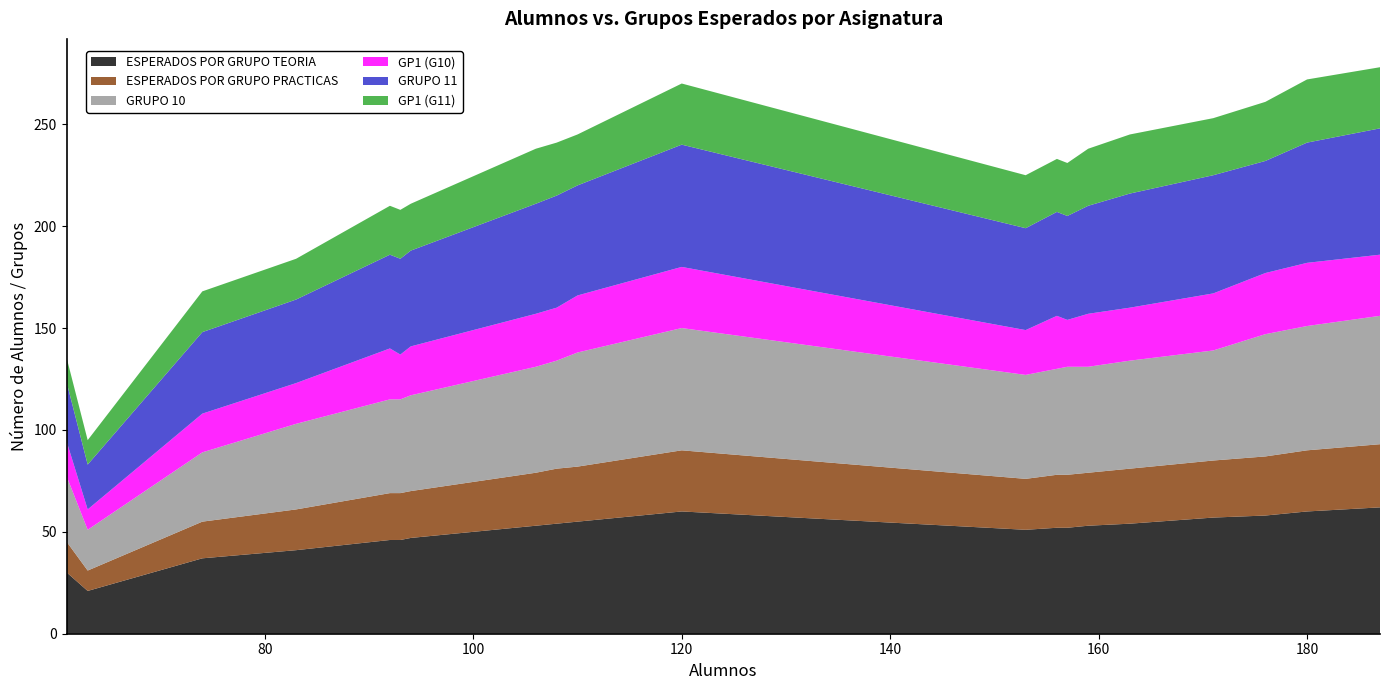

Reading left to right, transcribe all the data shown in this chart.

ESPERADOS POR GRUPO TEORIA: PROGRAMACIÓN CONCURRENTE Y TIEMPO REAL=54	INTERACCIÓN PERSONA-ORDENADOR I=30	SISTEMAS DISTRIBUIDOS=46	ARQUITECTURA DE COMPUTADORES=37	INGENIERÍA DEL SOFTWARE II=47	ORGANIZACIÓN DE COMPUTADORES=60	BASES DE DATOS=55	ESTRUCTURA DE COMPUTADORES=58	ESTRUCTURA DE DATOS=53	METODOLOGÍA DE LA PROGRAMACIÓN=46	SISTEMAS INTELIGENTES=41	ASPECTOS PROFESIONALES DE LA INFORMÁTICA=21	CÁLCULO Y MÉTODOS NUMÉRICOS=54	FUNDAMENTOS FÍSICOS DE LA INFORMÁTICA=51	FUNDAMENTOS DE PROGRAMACIÓN I=60	TECNOLOGÍA DE COMPUTADORES=52	FUNDAMENTOS DE GESTIÓN EMPRESARIAL=53	ÁLGEBRA Y MATEMÁTICA DISCRETA=57	FUNDAMENTOS DE PROGRAMACIÓN II=62	REDES DE COMPUTADORES I=52
ESPERADOS POR GRUPO PRACTICAS: PROGRAMACIÓN CONCURRENTE Y TIEMPO REAL=27	INTERACCIÓN PERSONA-ORDENADOR I=15	SISTEMAS DISTRIBUIDOS=23	ARQUITECTURA DE COMPUTADORES=18	INGENIERÍA DEL SOFTWARE II=23	ORGANIZACIÓN DE COMPUTADORES=30	BASES DE DATOS=27	ESTRUCTURA DE COMPUTADORES=29	ESTRUCTURA DE DATOS=26	METODOLOGÍA DE LA PROGRAMACIÓN=23	SISTEMAS INTELIGENTES=20	ASPECTOS PROFESIONALES DE LA INFORMÁTICA=10	CÁLCULO Y MÉTODOS NUMÉRICOS=27	FUNDAMENTOS FÍSICOS DE LA INFORMÁTICA=25	FUNDAMENTOS DE PROGRAMACIÓN I=30	TECNOLOGÍA DE COMPUTADORES=26	FUNDAMENTOS DE GESTIÓN EMPRESARIAL=26	ÁLGEBRA Y MATEMÁTICA DISCRETA=28	FUNDAMENTOS DE PROGRAMACIÓN II=31	REDES DE COMPUTADORES I=26
GRUPO 10: PROGRAMACIÓN CONCURRENTE Y TIEMPO REAL=53	INTERACCIÓN PERSONA-ORDENADOR I=32	SISTEMAS DISTRIBUIDOS=46	ARQUITECTURA DE COMPUTADORES=34	INGENIERÍA DEL SOFTWARE II=47	ORGANIZACIÓN DE COMPUTADORES=60	BASES DE DATOS=56	ESTRUCTURA DE COMPUTADORES=60	ESTRUCTURA DE DATOS=52	METODOLOGÍA DE LA PROGRAMACIÓN=46	SISTEMAS INTELIGENTES=42	ASPECTOS PROFESIONALES DE LA INFORMÁTICA=20	CÁLCULO Y MÉTODOS NUMÉRICOS=53	FUNDAMENTOS FÍSICOS DE LA INFORMÁTICA=51	FUNDAMENTOS DE PROGRAMACIÓN I=61	TECNOLOGÍA DE COMPUTADORES=53	FUNDAMENTOS DE GESTIÓN EMPRESARIAL=52	ÁLGEBRA Y MATEMÁTICA DISCRETA=54	FUNDAMENTOS DE PROGRAMACIÓN II=63	REDES DE COMPUTADORES I=52
GP1 (G10): PROGRAMACIÓN CONCURRENTE Y TIEMPO REAL=26	INTERACCIÓN PERSONA-ORDENADOR I=17	SISTEMAS DISTRIBUIDOS=25	ARQUITECTURA DE COMPUTADORES=19	INGENIERÍA DEL SOFTWARE II=24	ORGANIZACIÓN DE COMPUTADORES=30	BASES DE DATOS=28	ESTRUCTURA DE COMPUTADORES=30	ESTRUCTURA DE DATOS=26	METODOLOGÍA DE LA PROGRAMACIÓN=22	SISTEMAS INTELIGENTES=20	ASPECTOS PROFESIONALES DE LA INFORMÁTICA=10	CÁLCULO Y MÉTODOS NUMÉRICOS=26	FUNDAMENTOS FÍSICOS DE LA INFORMÁTICA=22	FUNDAMENTOS DE PROGRAMACIÓN I=31	TECNOLOGÍA DE COMPUTADORES=23	FUNDAMENTOS DE GESTIÓN EMPRESARIAL=26	ÁLGEBRA Y MATEMÁTICA DISCRETA=28	FUNDAMENTOS DE PROGRAMACIÓN II=30	REDES DE COMPUTADORES I=26
GRUPO 11: PROGRAMACIÓN CONCURRENTE Y TIEMPO REAL=55	INTERACCIÓN PERSONA-ORDENADOR I=29	SISTEMAS DISTRIBUIDOS=46	ARQUITECTURA DE COMPUTADORES=40	INGENIERÍA DEL SOFTWARE II=47	ORGANIZACIÓN DE COMPUTADORES=60	BASES DE DATOS=54	ESTRUCTURA DE COMPUTADORES=55	ESTRUCTURA DE DATOS=54	METODOLOGÍA DE LA PROGRAMACIÓN=47	SISTEMAS INTELIGENTES=41	ASPECTOS PROFESIONALES DE LA INFORMÁTICA=22	CÁLCULO Y MÉTODOS NUMÉRICOS=56	FUNDAMENTOS FÍSICOS DE LA INFORMÁTICA=50	FUNDAMENTOS DE PROGRAMACIÓN I=59	TECNOLOGÍA DE COMPUTADORES=51	FUNDAMENTOS DE GESTIÓN EMPRESARIAL=53	ÁLGEBRA Y MATEMÁTICA DISCRETA=58	FUNDAMENTOS DE PROGRAMACIÓN II=62	REDES DE COMPUTADORES I=51
GP1 (G11): PROGRAMACIÓN CONCURRENTE Y TIEMPO REAL=26	INTERACCIÓN PERSONA-ORDENADOR I=12	SISTEMAS DISTRIBUIDOS=24	ARQUITECTURA DE COMPUTADORES=20	INGENIERÍA DEL SOFTWARE II=23	ORGANIZACIÓN DE COMPUTADORES=30	BASES DE DATOS=25	ESTRUCTURA DE COMPUTADORES=29	ESTRUCTURA DE DATOS=27	METODOLOGÍA DE LA PROGRAMACIÓN=24	SISTEMAS INTELIGENTES=20	ASPECTOS PROFESIONALES DE LA INFORMÁTICA=12	CÁLCULO Y MÉTODOS NUMÉRICOS=29	FUNDAMENTOS FÍSICOS DE LA INFORMÁTICA=26	FUNDAMENTOS DE PROGRAMACIÓN I=31	TECNOLOGÍA DE COMPUTADORES=26	FUNDAMENTOS DE GESTIÓN EMPRESARIAL=28	ÁLGEBRA Y MATEMÁTICA DISCRETA=28	FUNDAMENTOS DE PROGRAMACIÓN II=30	REDES DE COMPUTADORES I=26